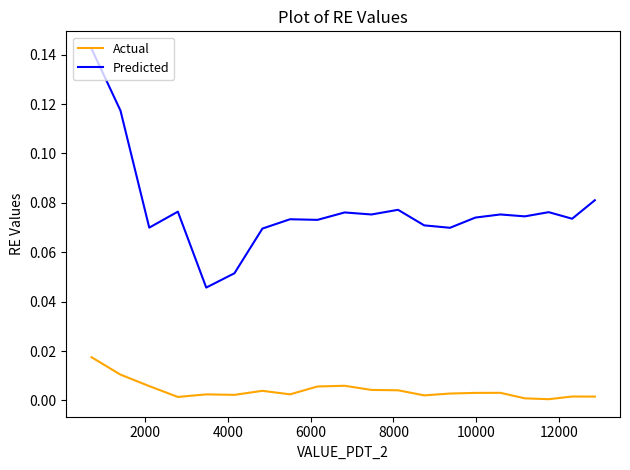

Which series has the largest total across all categories?

Predicted